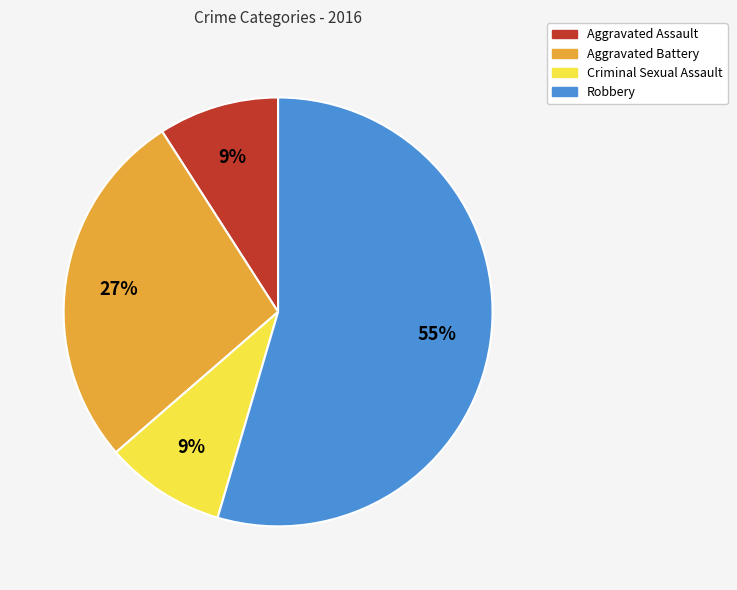

Combined, do Aggravated Assault and Aggravated Battery account for over 50%?

No